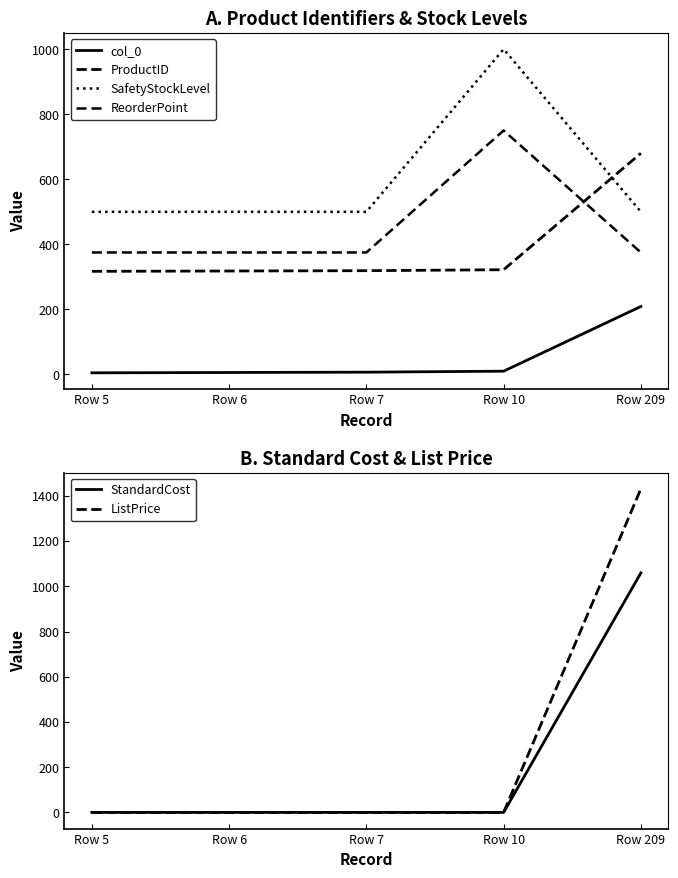

What is the difference between the maximum and minimum values in the ListPrice series?

1431.5